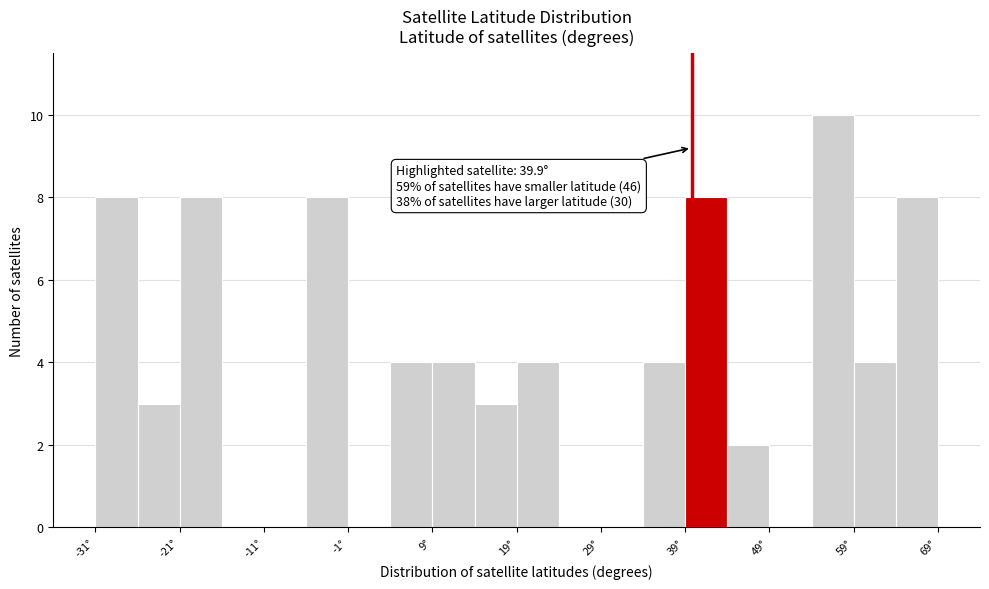

Which range on the x-axis has the tallest bar?

54 to 59